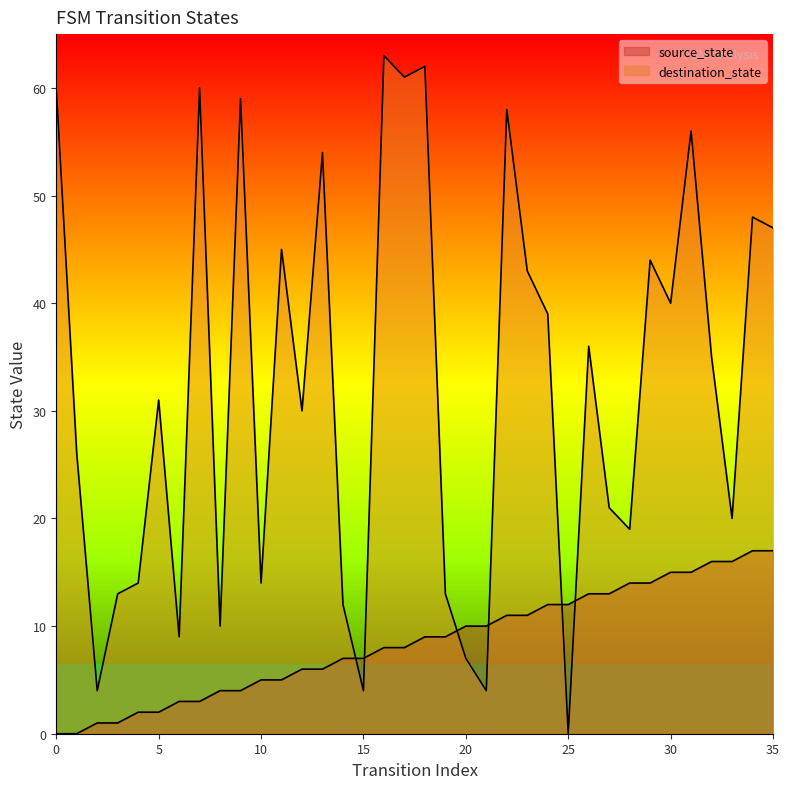

What is the total value across all series at 35?

64